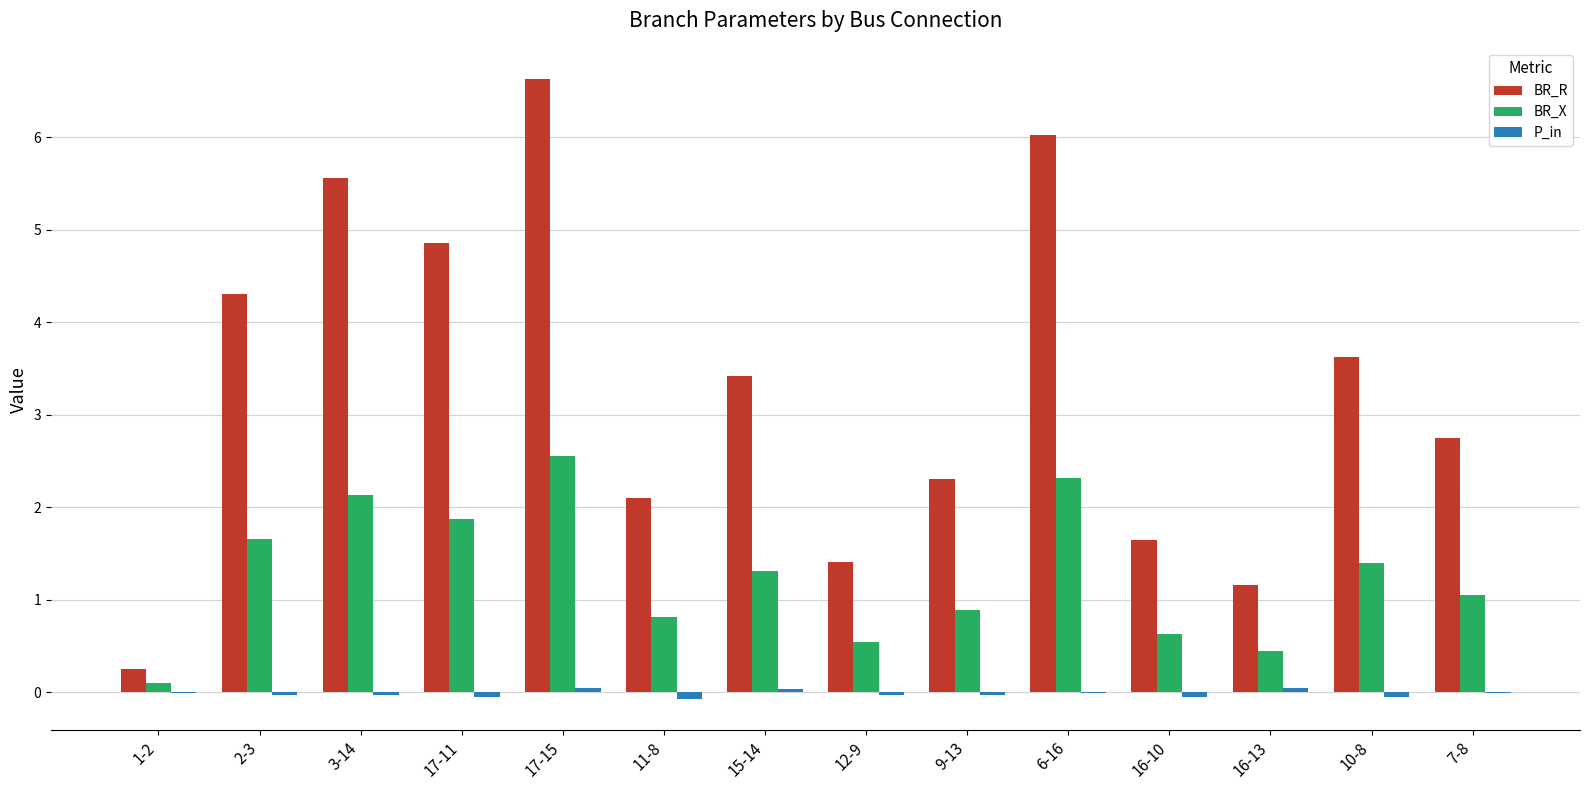

Is the value of P_in at 2-3 greater than the value of BR_X at 11-8?

No